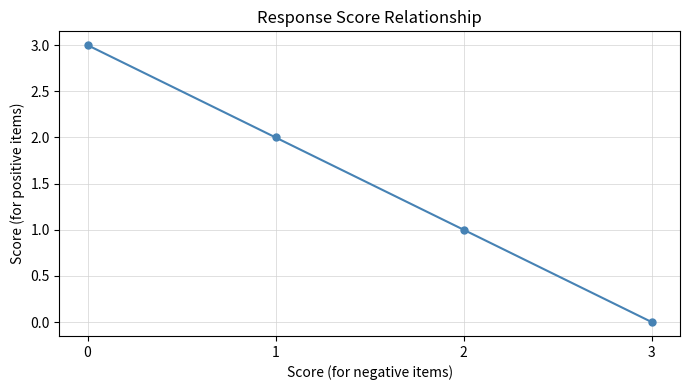

What is the difference between the maximum and minimum values?

3